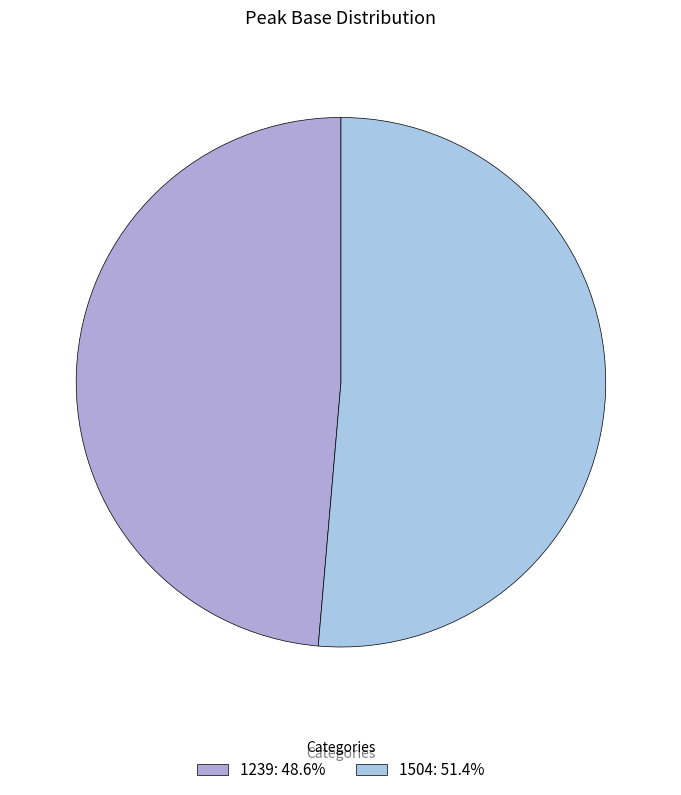

Is 1504 the majority of the pie?

Yes